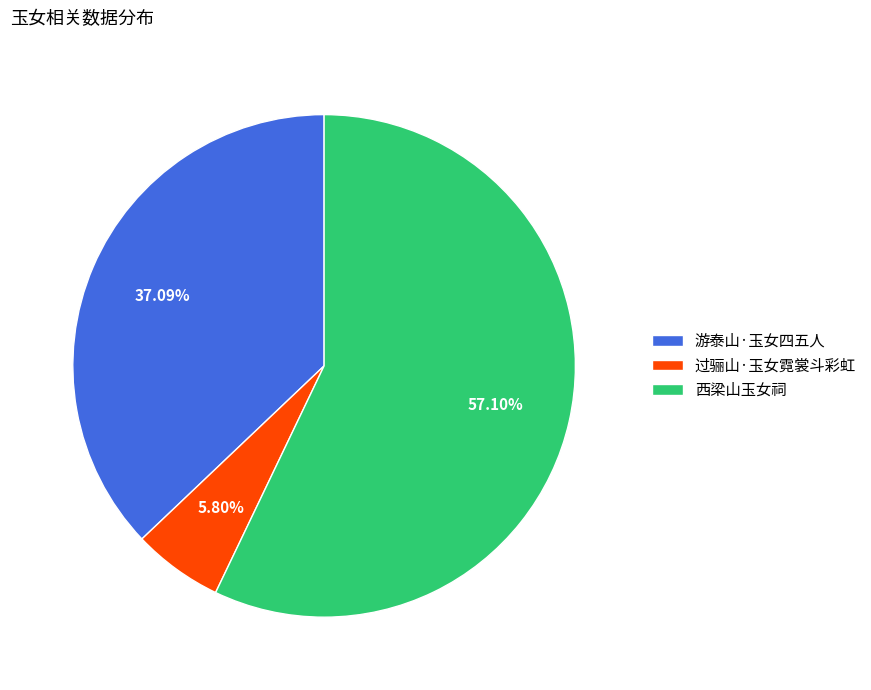

Is the sum of 过骊山·玉女霓裳斗彩虹 and 西梁山玉女祠 greater than half?

Yes